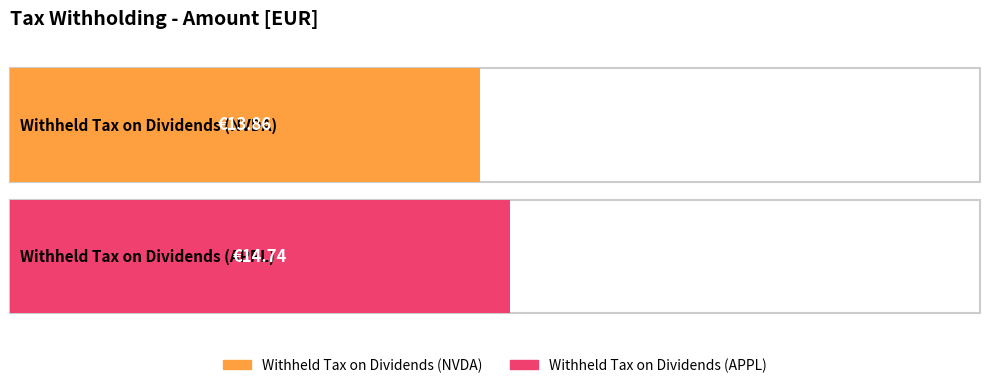

What is the sum of all values?

28.6